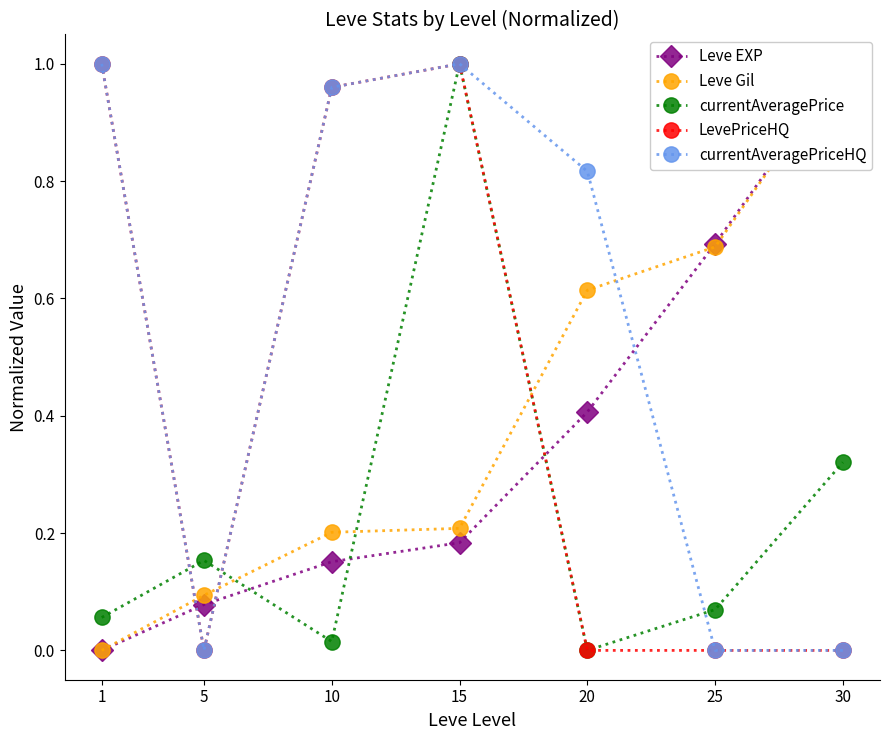

Is the value of LevePriceHQ at 1 greater than the value of currentAveragePriceHQ at 1?

No